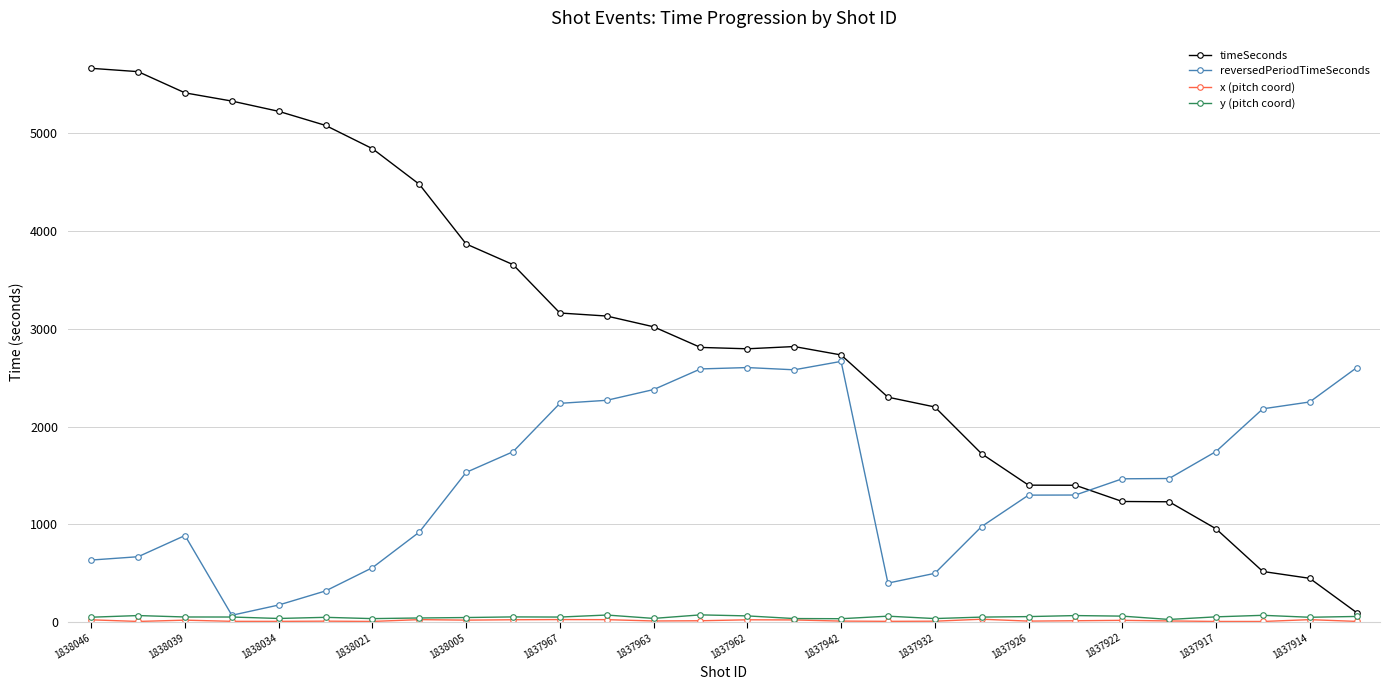

What is the value of the reversedPeriodTimeSeconds point at the 28th from the left?

2602.0